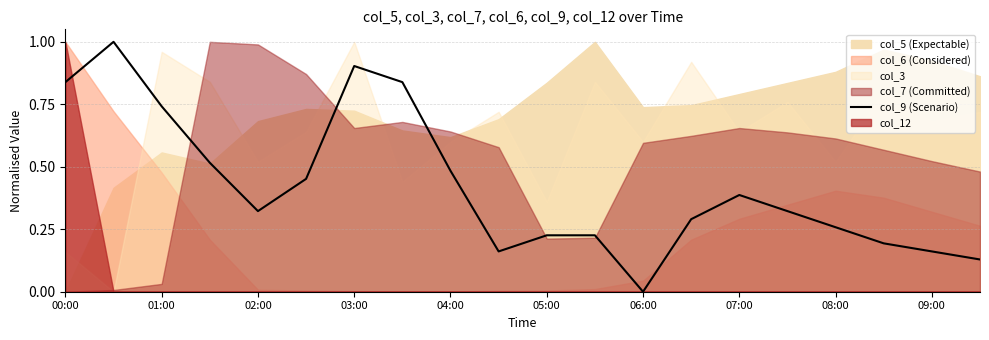

True or false: the data shows 0.3 at 04:00.

False